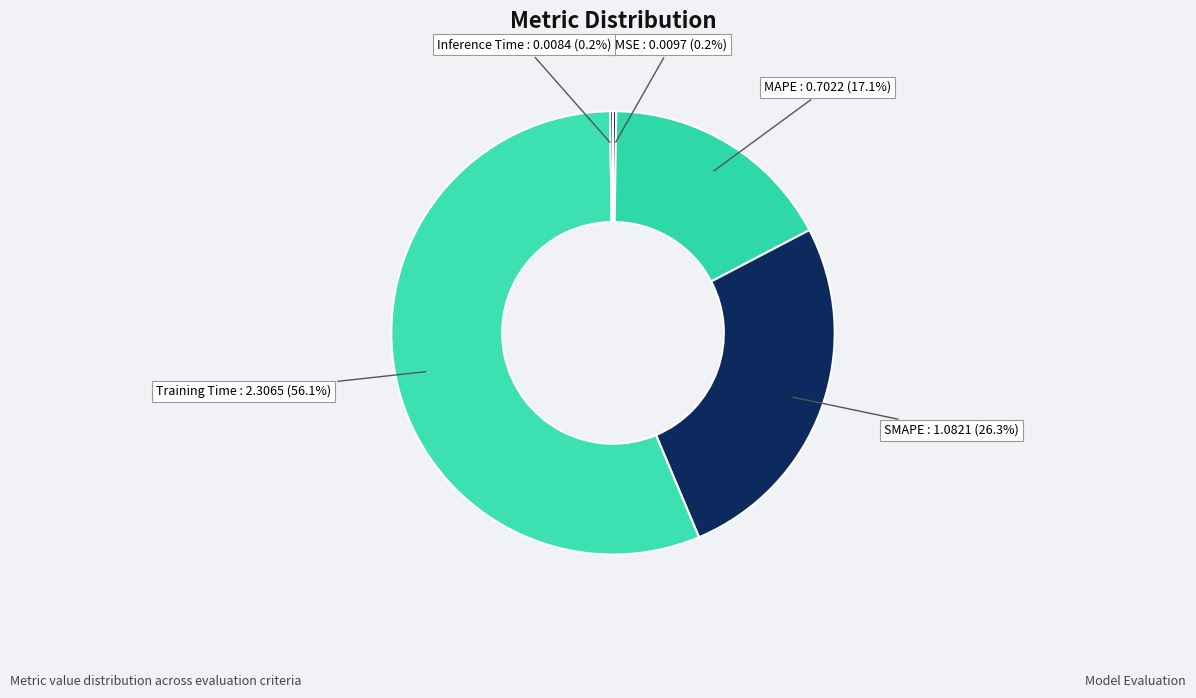

Which slice is the largest?

Training Time